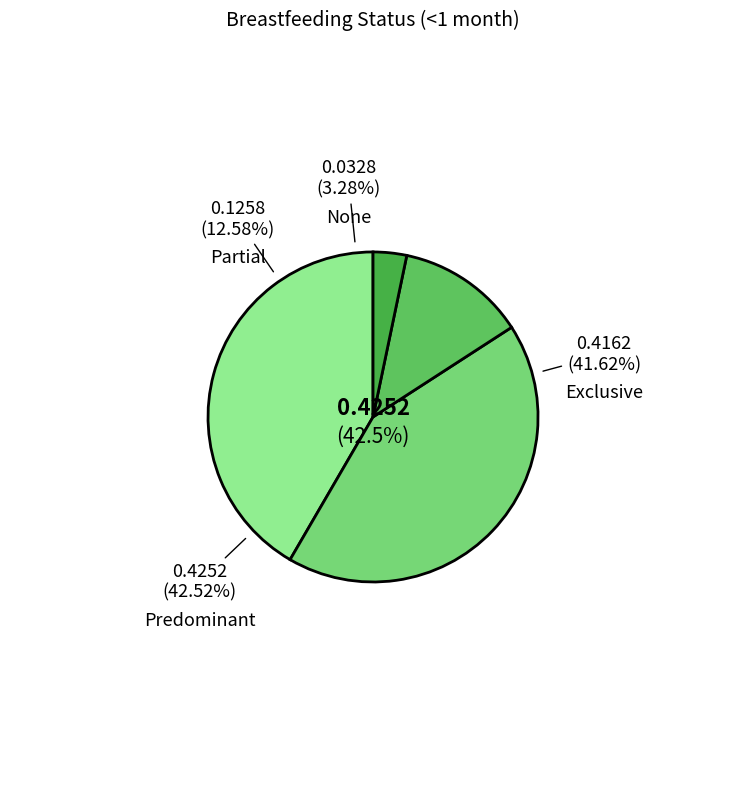

Which category has the biggest portion of the pie?

Predominant